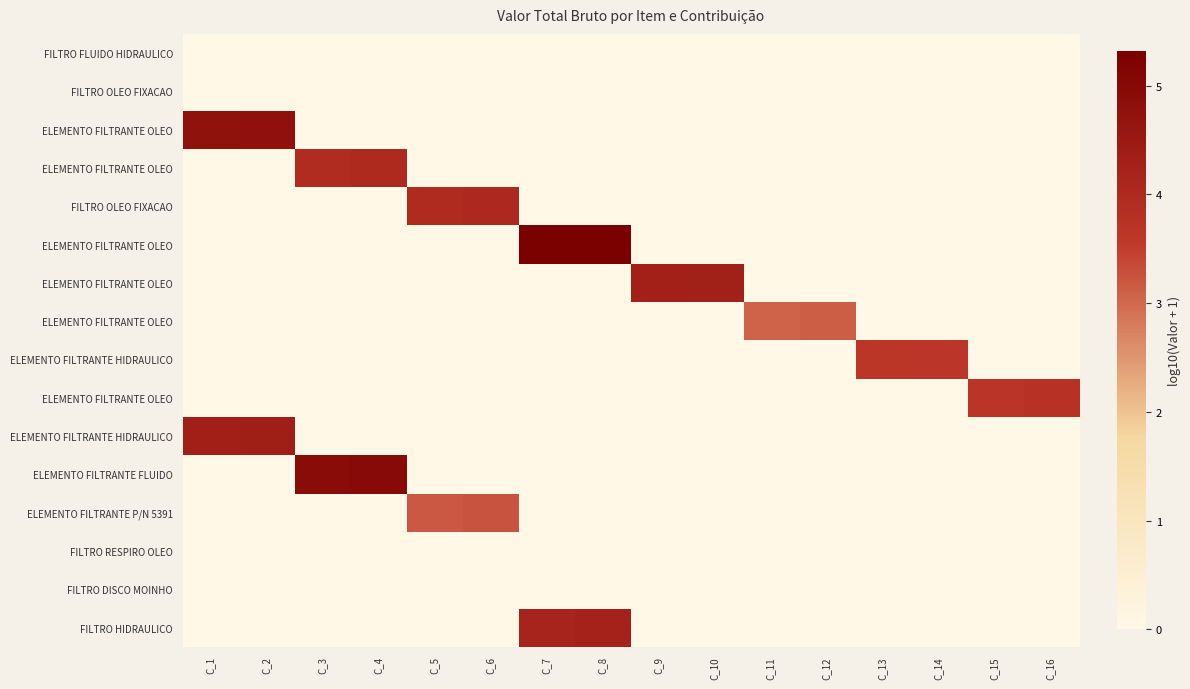

How many series are shown in this chart?

16